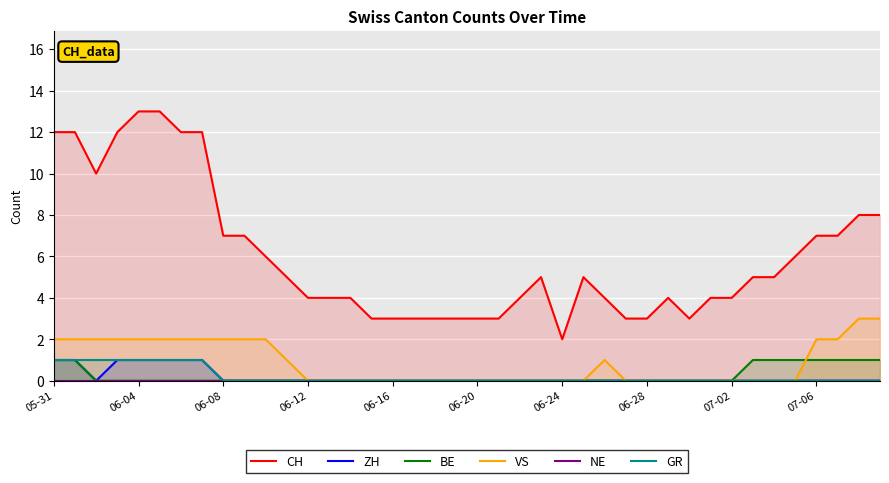

The BE series shows 0 at 06-04. True or false?

True